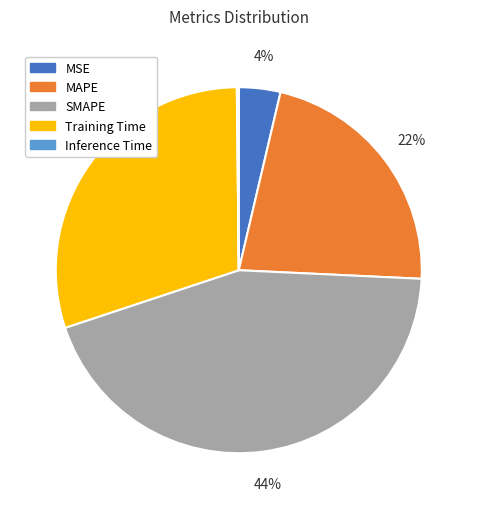

Does any single category account for the majority?

No